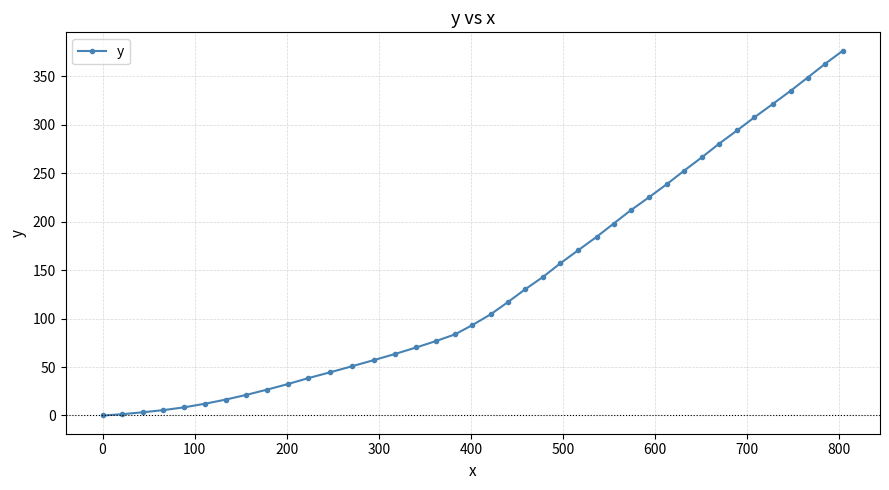

What is the value of the 31st point from the left?

252.6